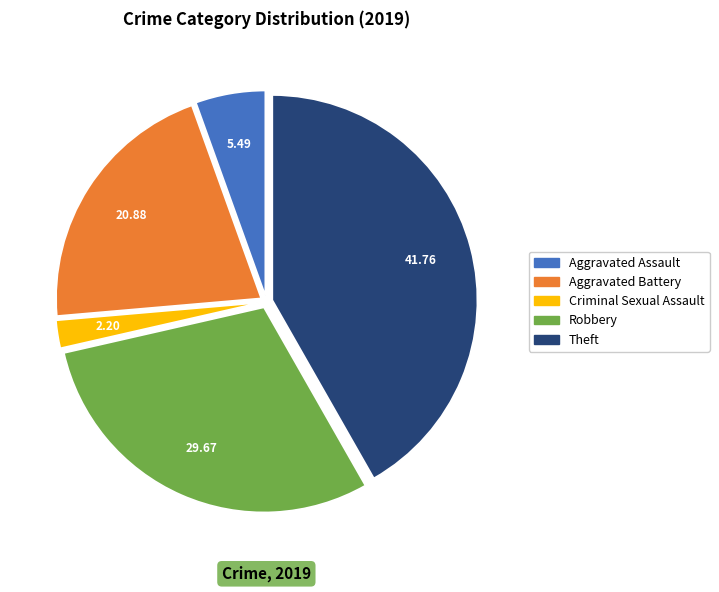

Does any single category account for the majority?

No